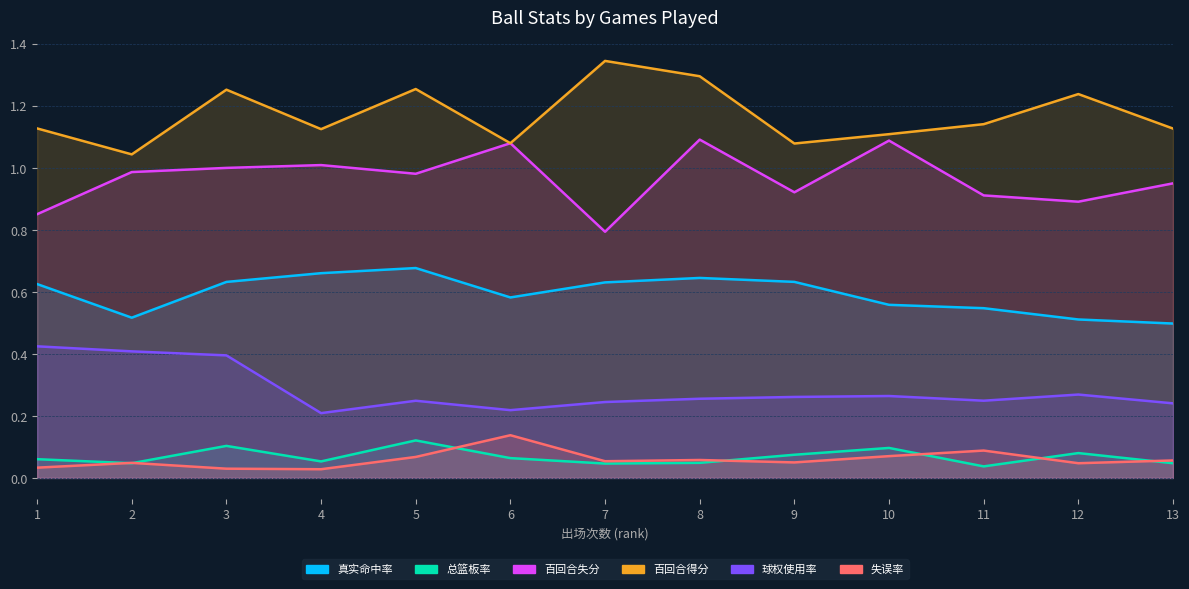

What is the value of the 总篮板率 point at the 6th from the left?

0.1